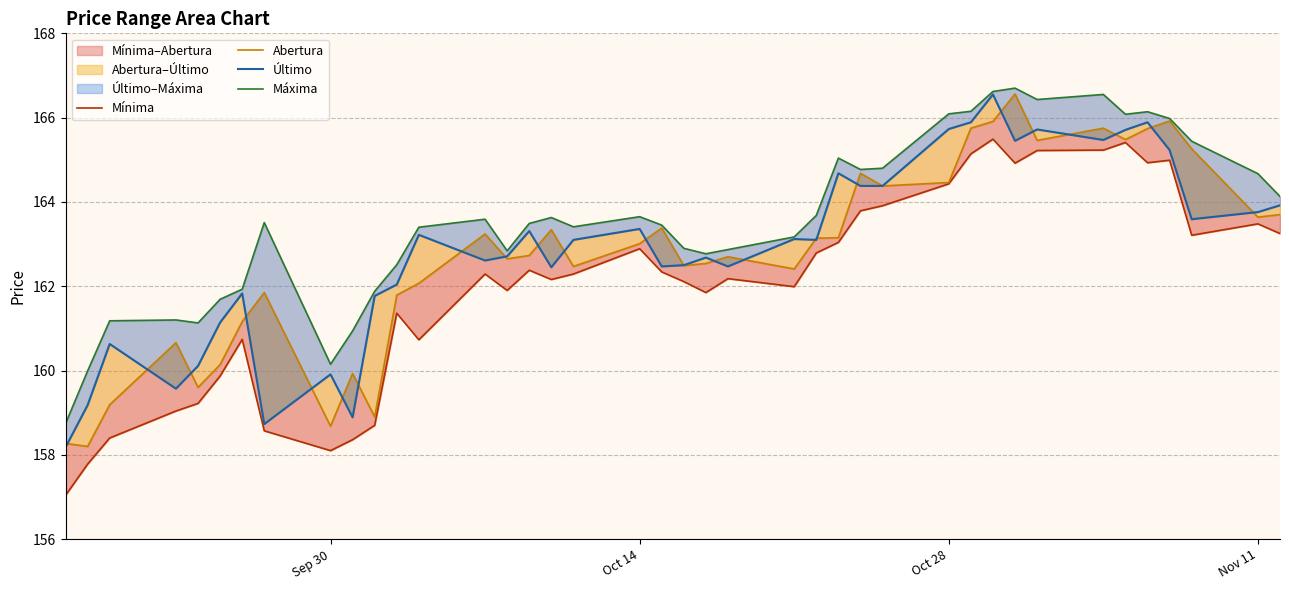

True or false: Mínima and Abertura cross at least once.

False